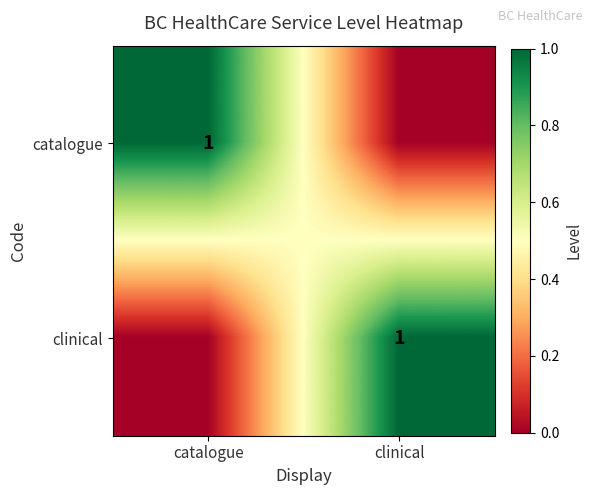

At which category does the chart reach its peak across all series?

catalogue